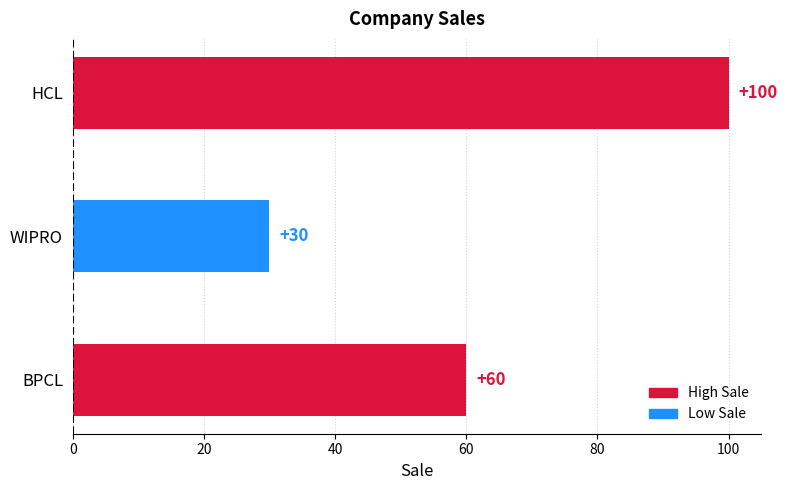

What is the average value?

63